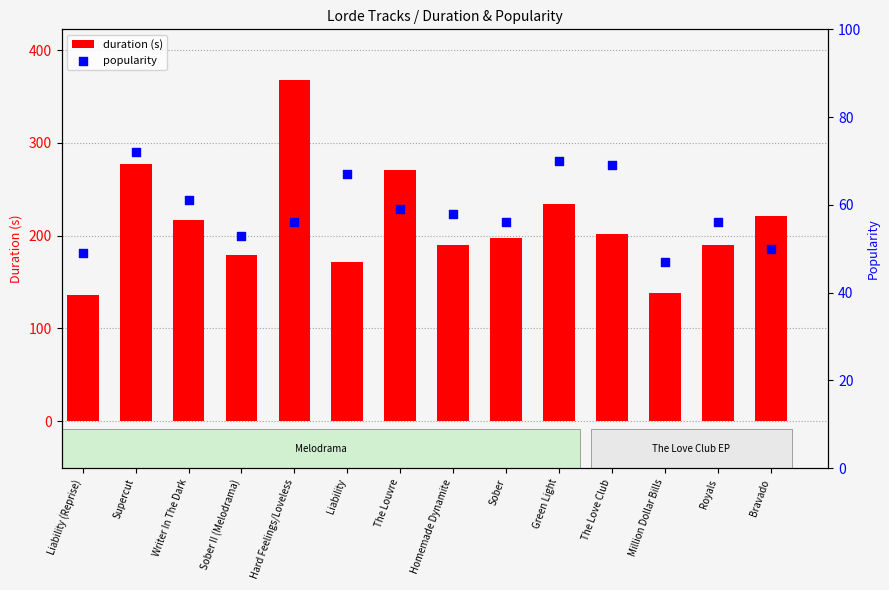

Is the value of popularity at Liability (Reprise) greater than the value of duration (s) at Homemade Dynamite?

No